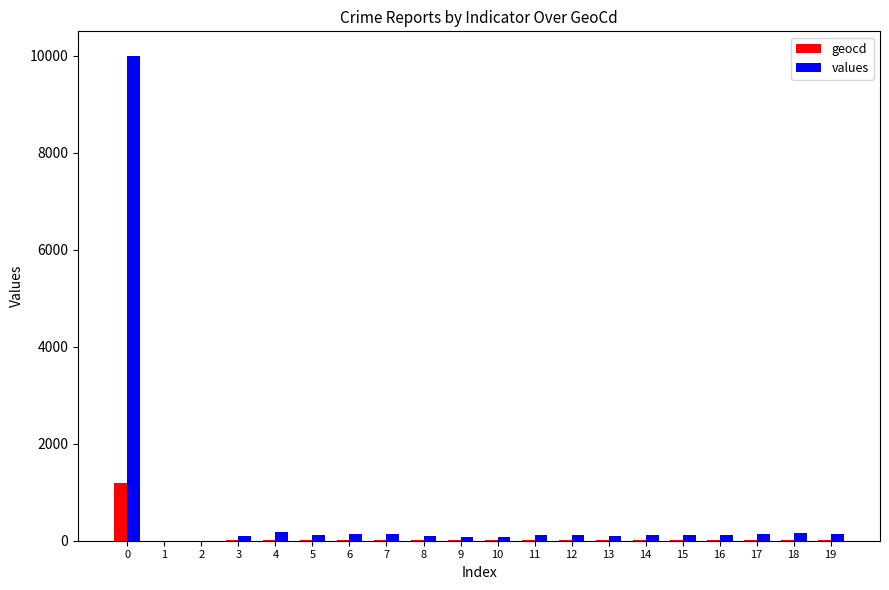

Count the number of data series in this chart.

2